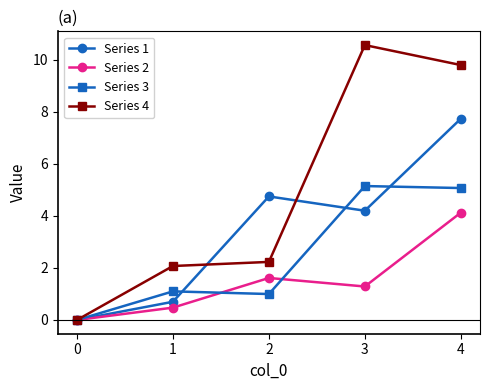

How many values in the Series 1 series are below 4?

2